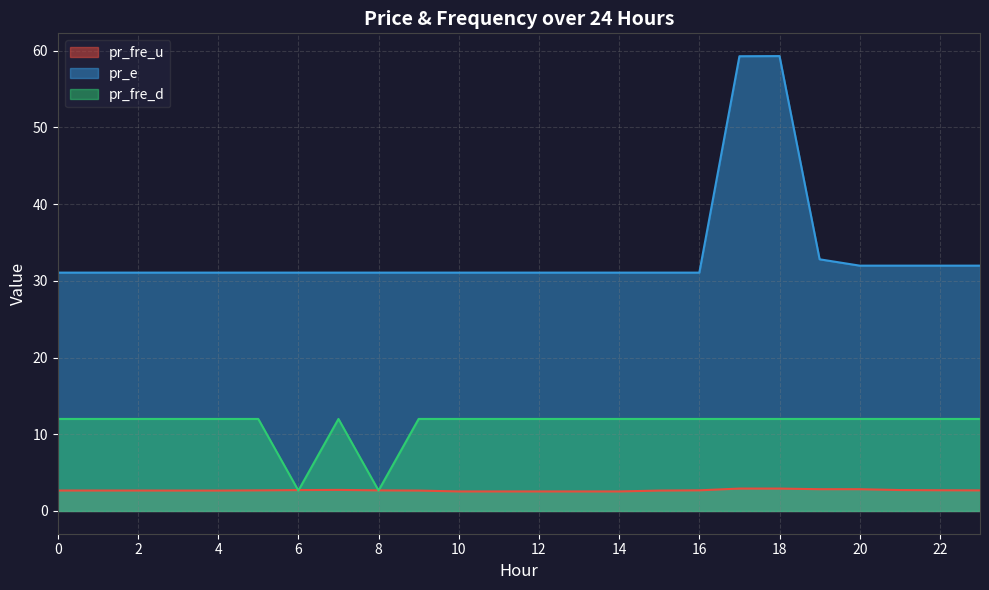

True or false: pr_fre_u has a value of 2.5 at 13.

True